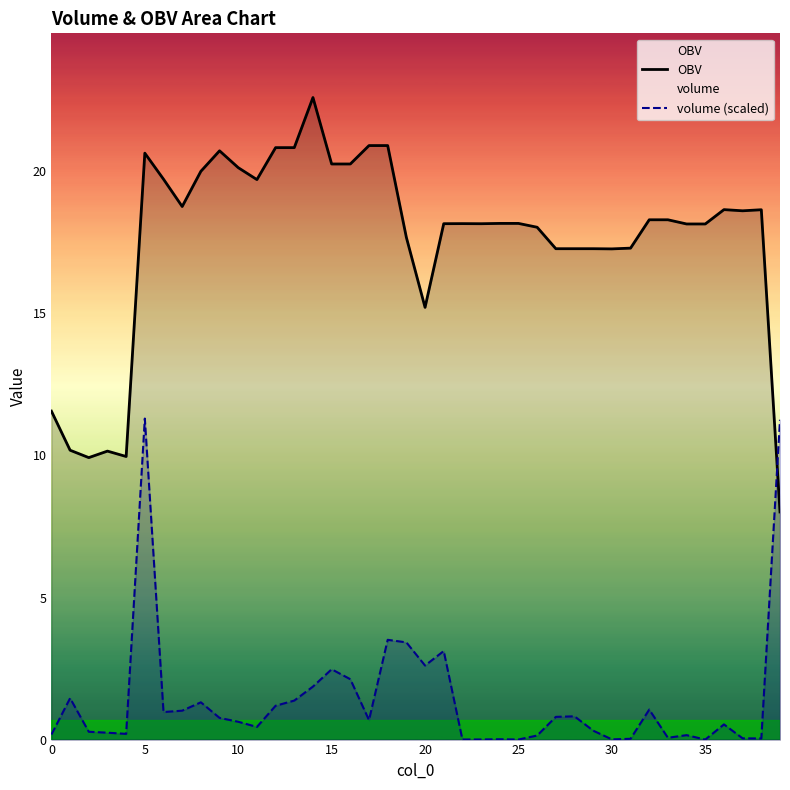

What is the difference between the highest and lowest values at 20?

12.6